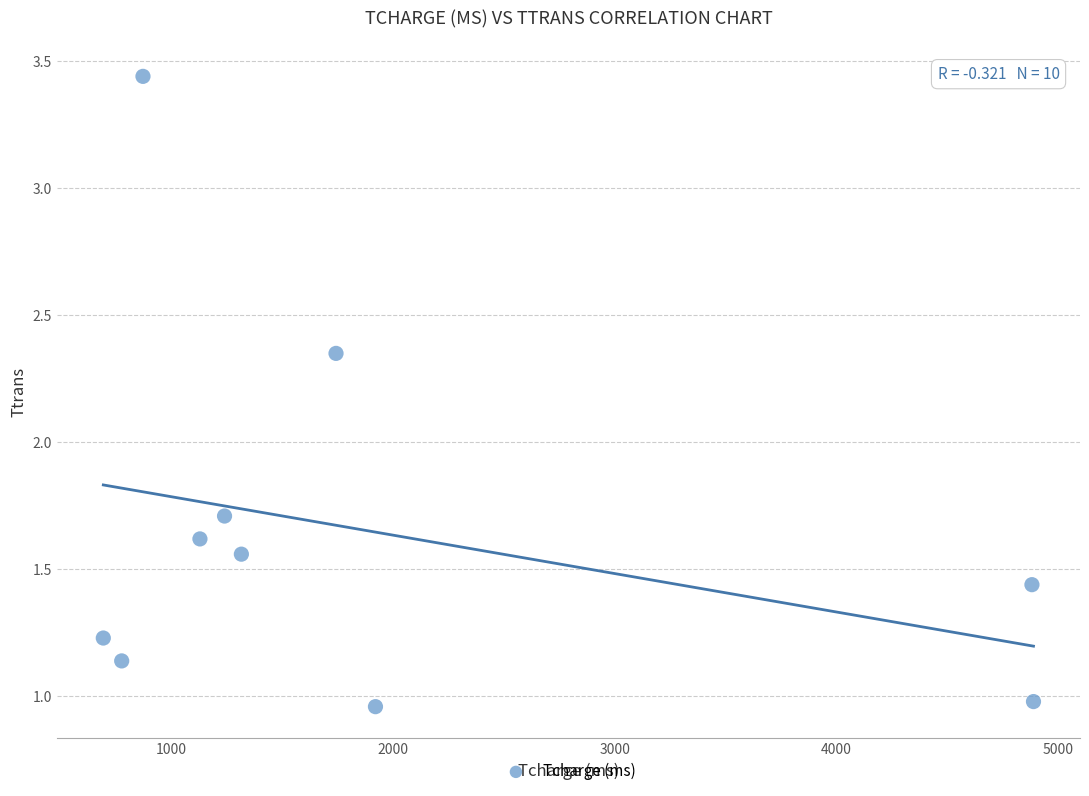

What is the range of X values (max minus min)?

4197.0